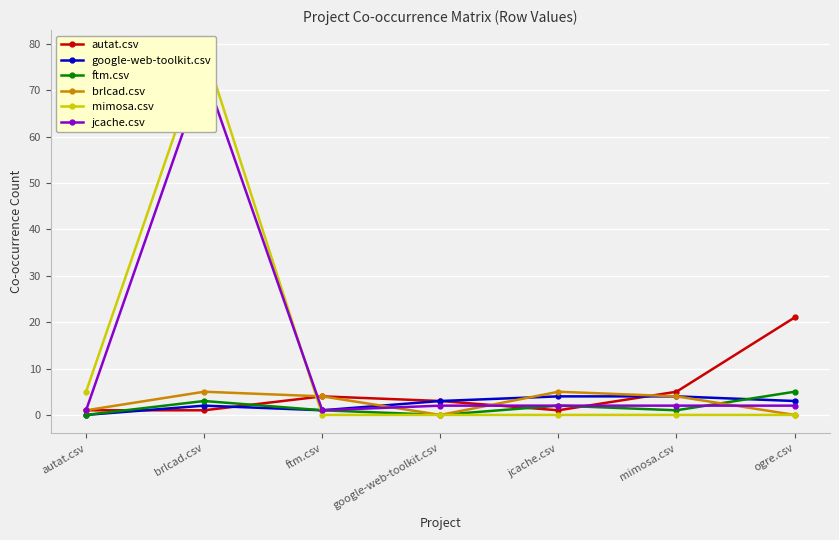

In brlcad.csv, how many points are lower than both neighbors (excluding endpoints)?

1